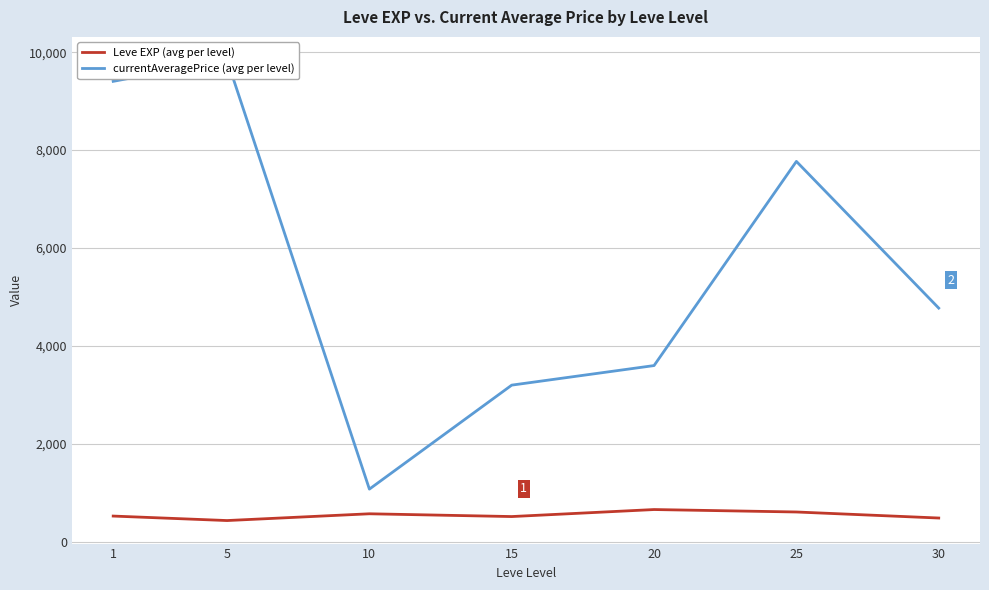

List the series in order of their overall mean, highest first.

currentAveragePrice (avg per level), Leve EXP (avg per level)